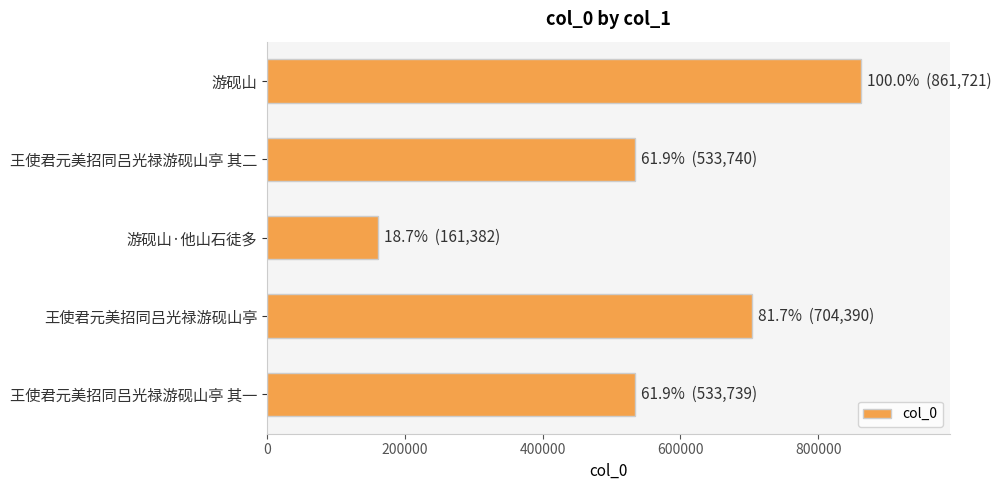

What value does the data have at 王使君元美招同吕光禄游砚山亭, to the nearest 50?

704400